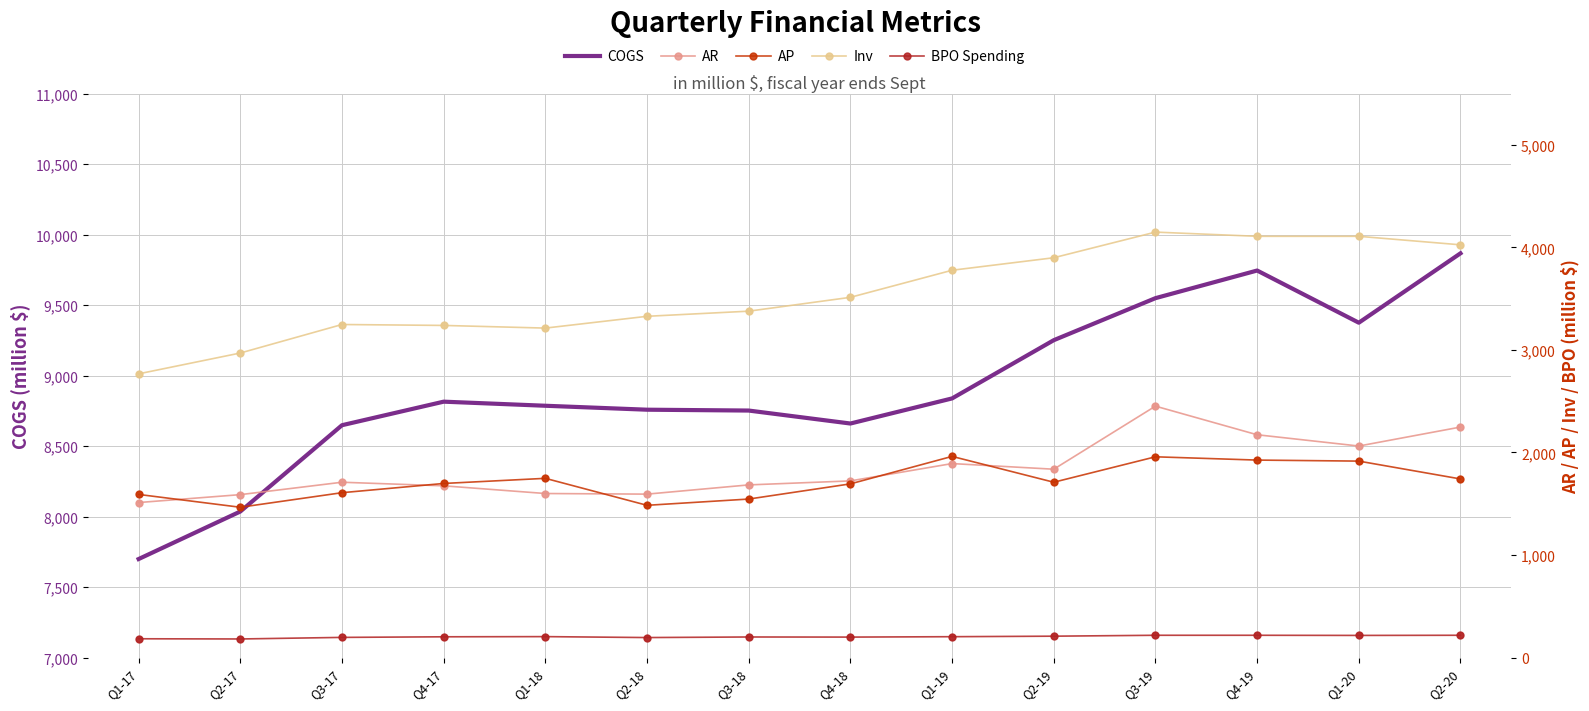

At how many categories does at least one series exceed 2025?

14